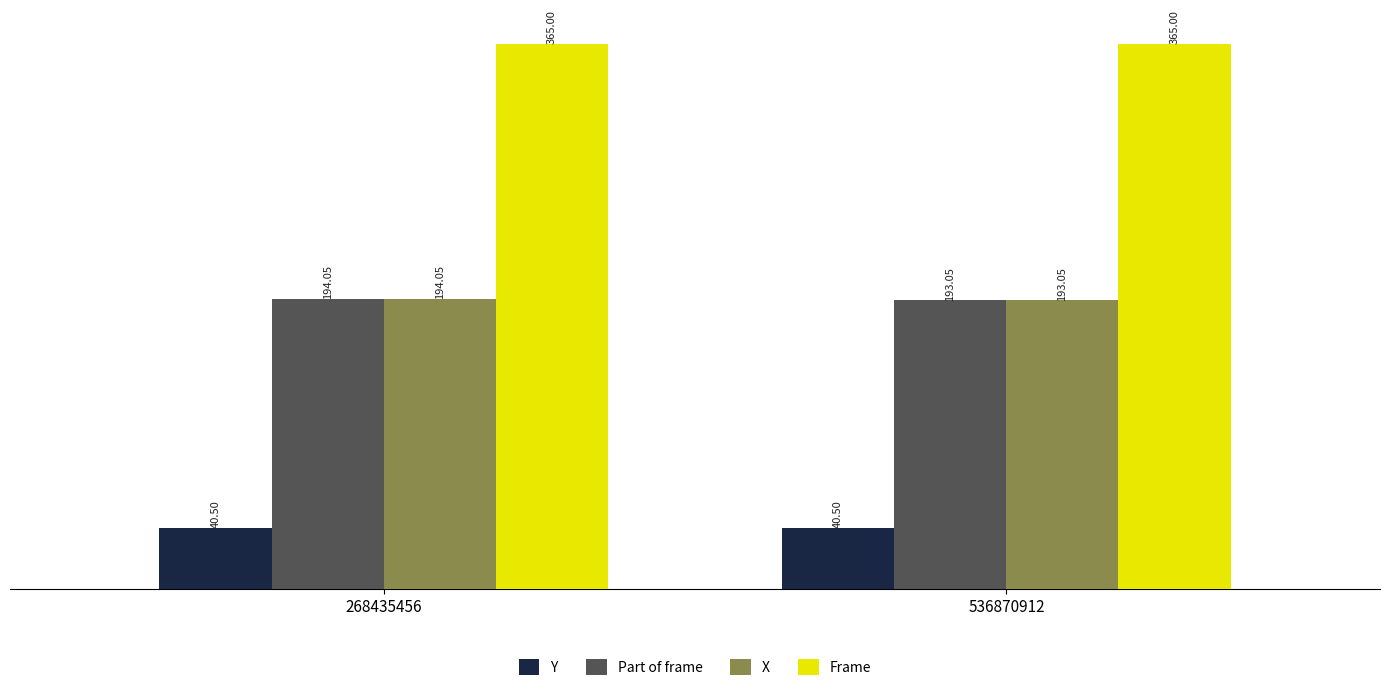

What is the sum of the X values at 268435456 and 536870912?

387.1